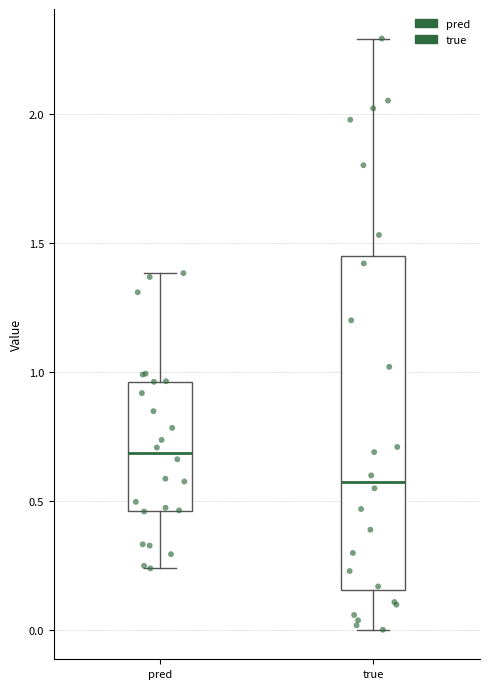

Which box is the tallest, from its lower edge to its upper edge?

true